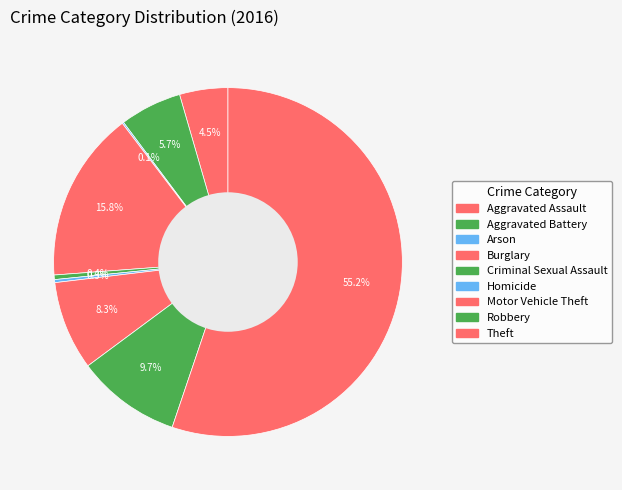

Count the number of slices in the pie.

9